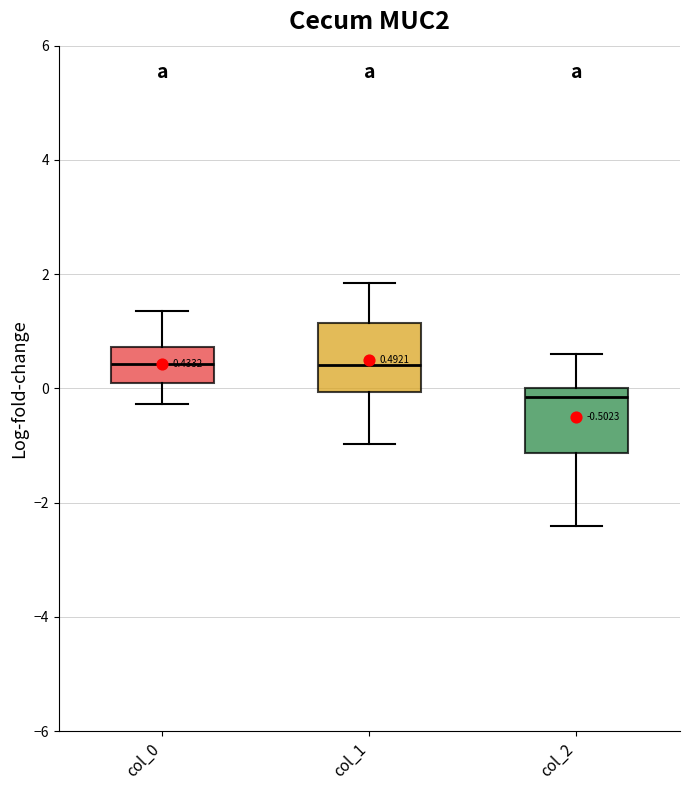

Which box's median line is the lowest?

col_2